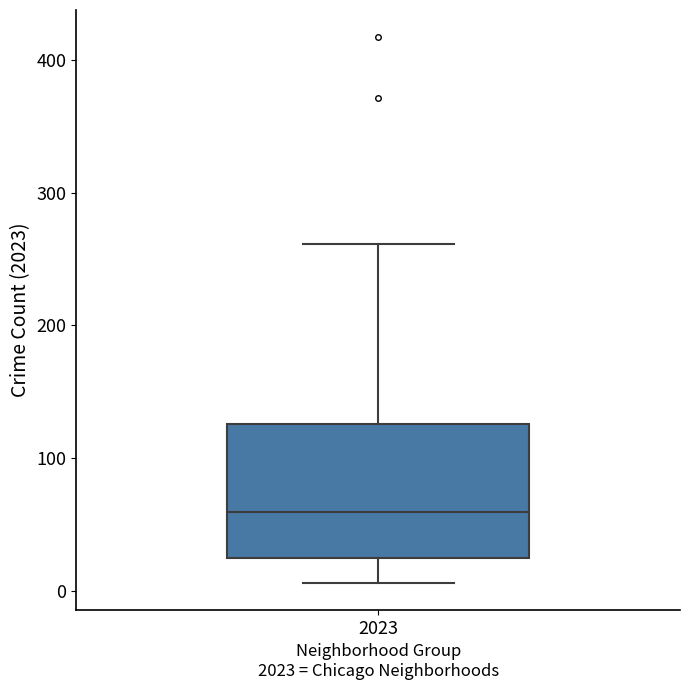

Where is the upper edge of the box at x = 2023 on the y-axis? The values are not printed on the chart, so give them approximately, as read against the axis.

130